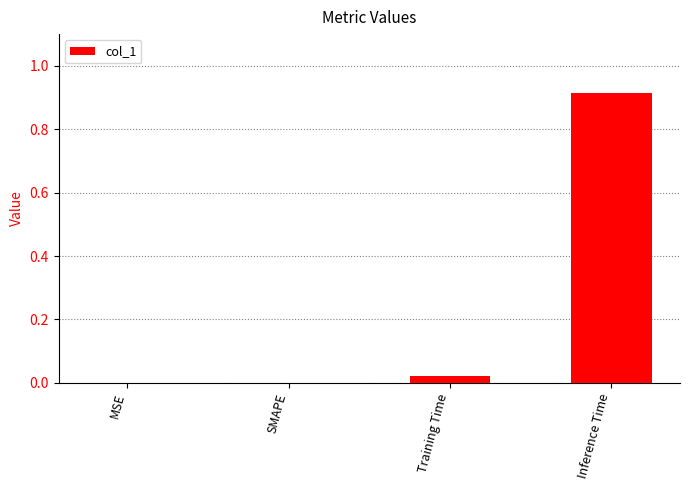

How many categories are shown in the chart?

4